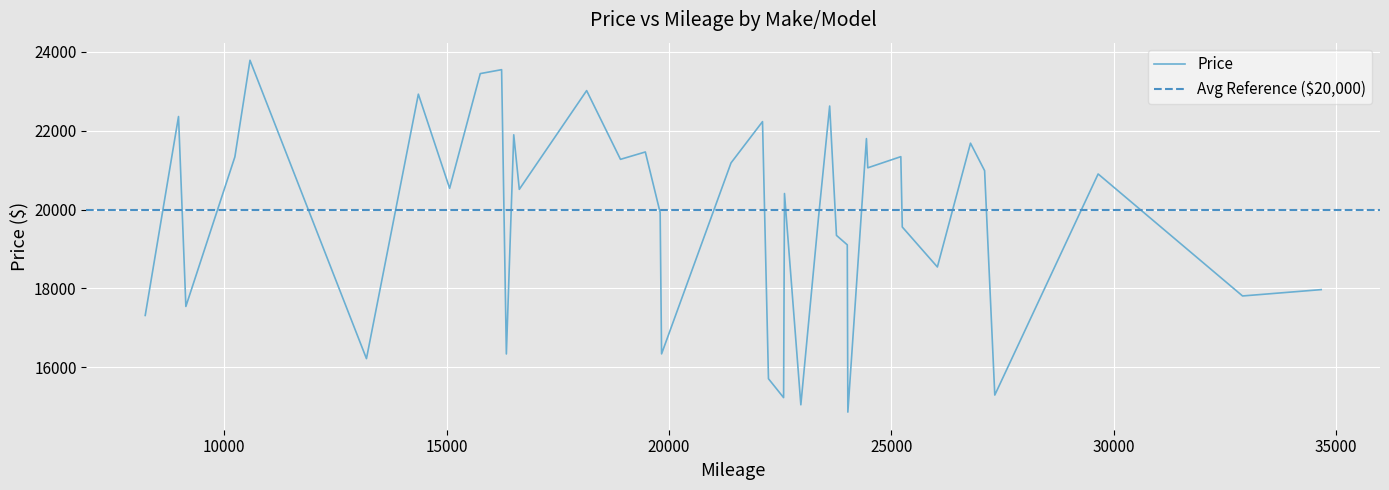

Rank the categories by value from lowest to highest.

8, 7, 6, 9, 5, 2, 3, 4, 0, 1, 18, 19, 17, 16, 15, 29, 14, 13, 27, 12, 11, 39, 38, 28, 26, 24, 10, 36, 25, 37, 35, 23, 33, 20, 34, 22, 32, 30, 31, 21